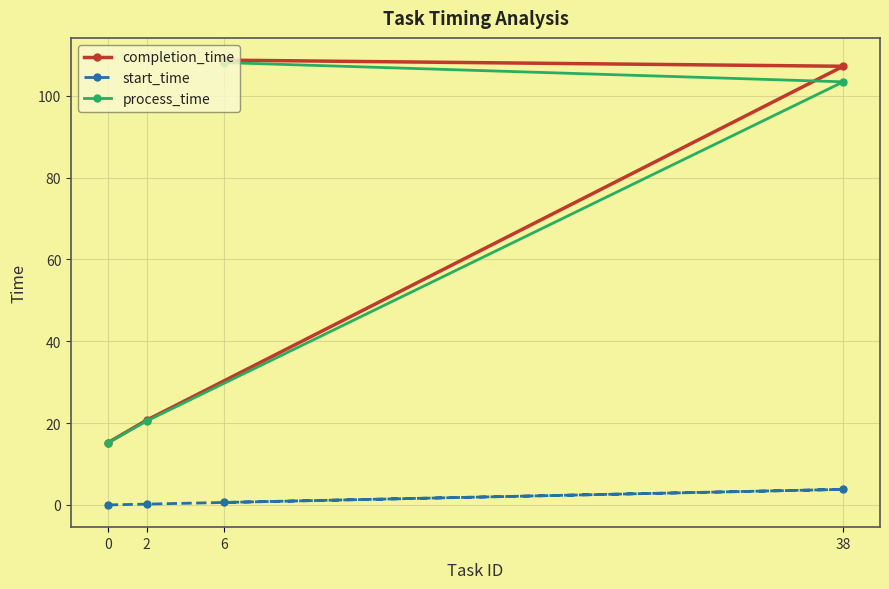

Is the value of completion_time at 0 greater than the value of process_time at 38?

No